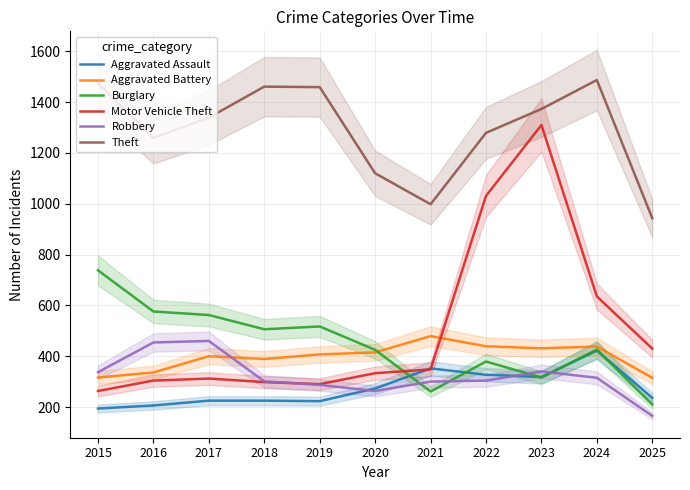

Where does the Aggravated Assault series first go above 236?

2020